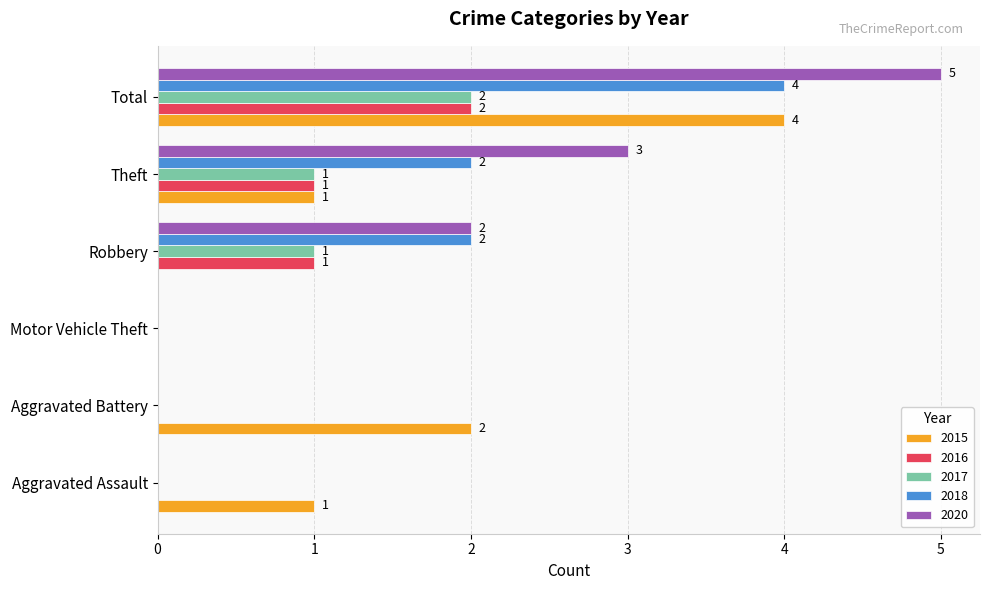

How many categories are shown in the chart?

6